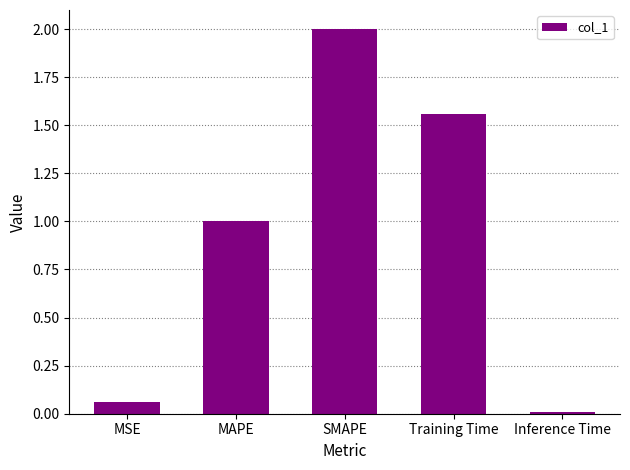

What is the change in value from MSE to Inference Time?

-0.1